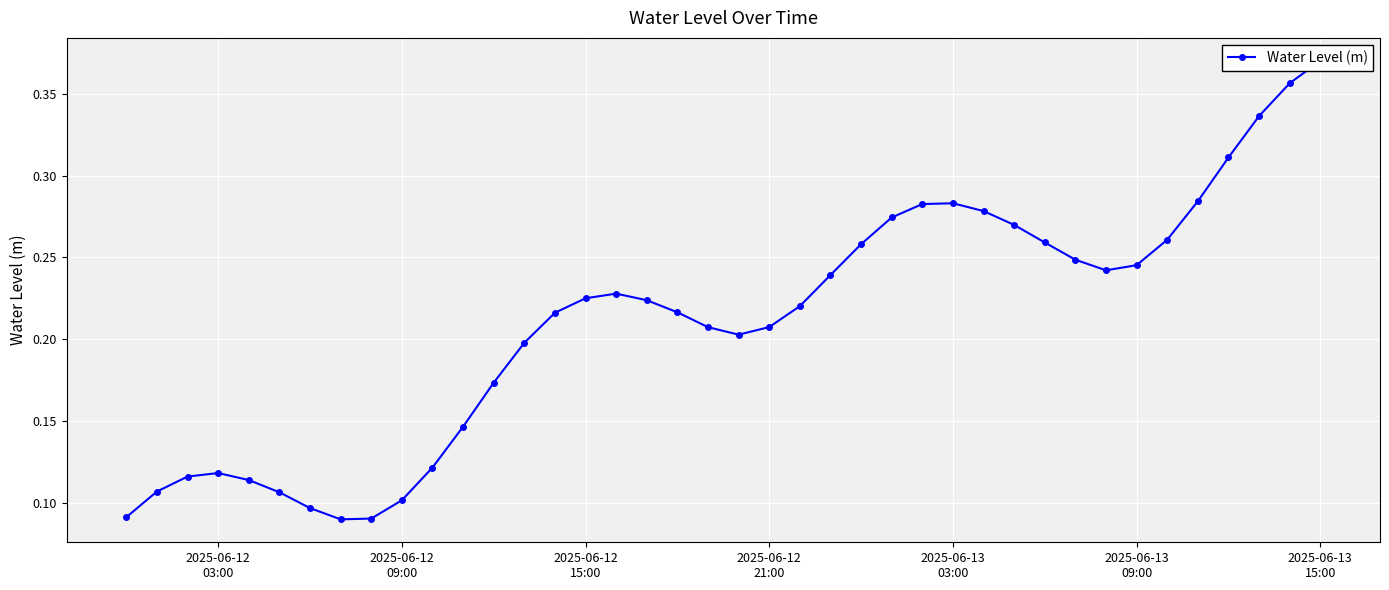

How many values are between 0 and 1?

40